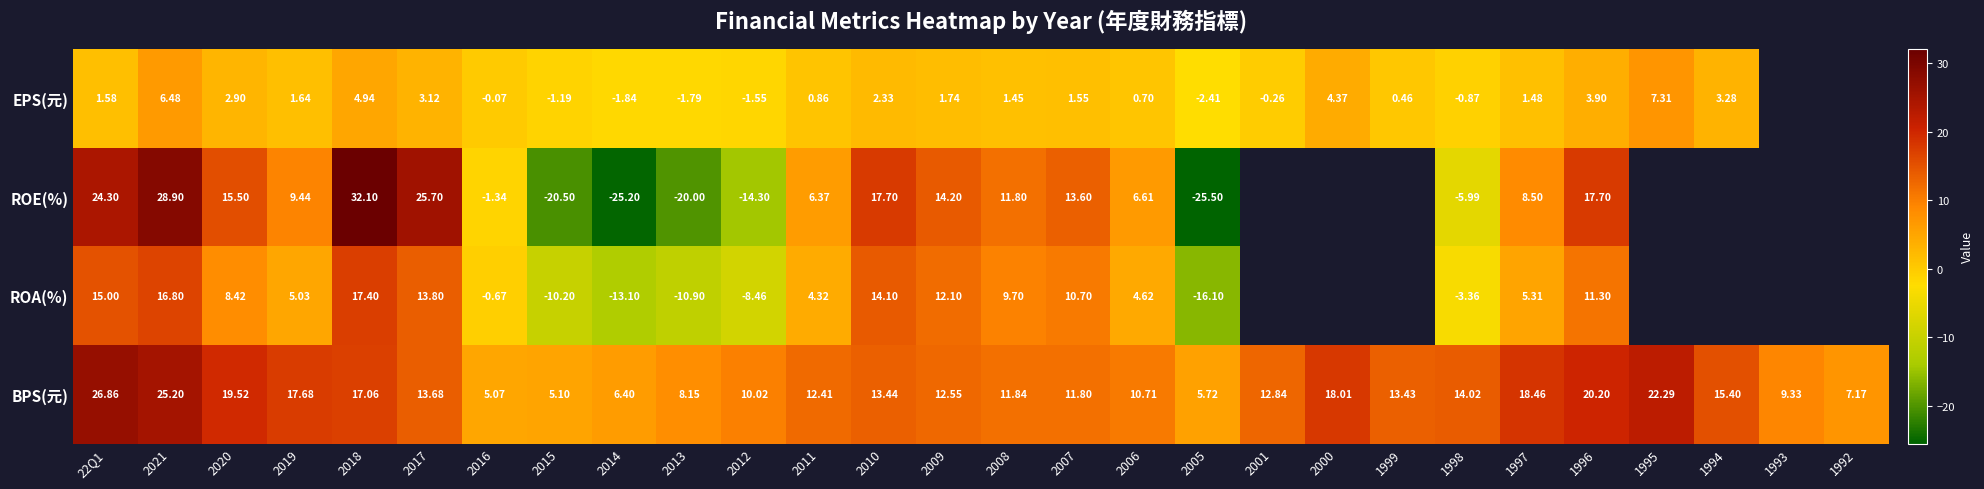

Which series changed the most between 2014 and 2012?

ROE(%)